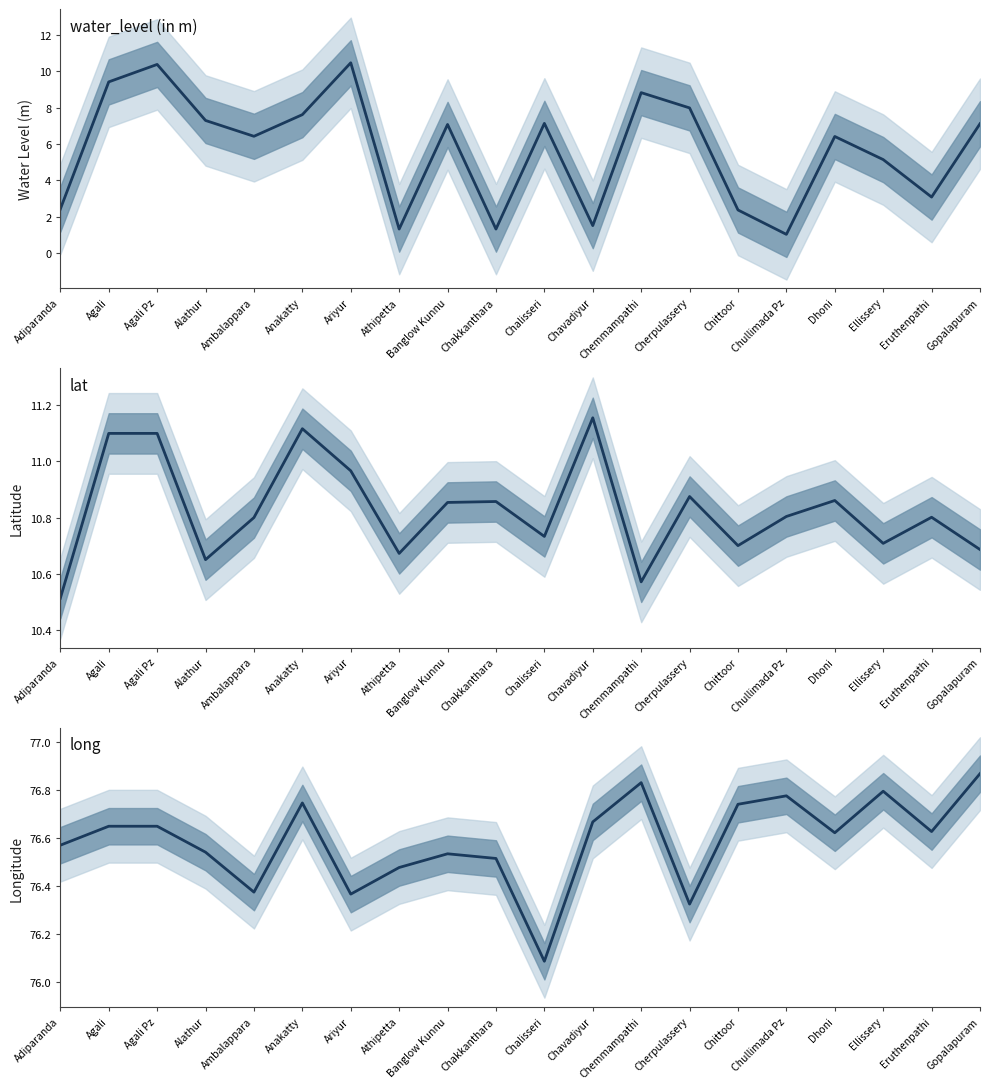

True or false: lat and long intersect in this chart.

False